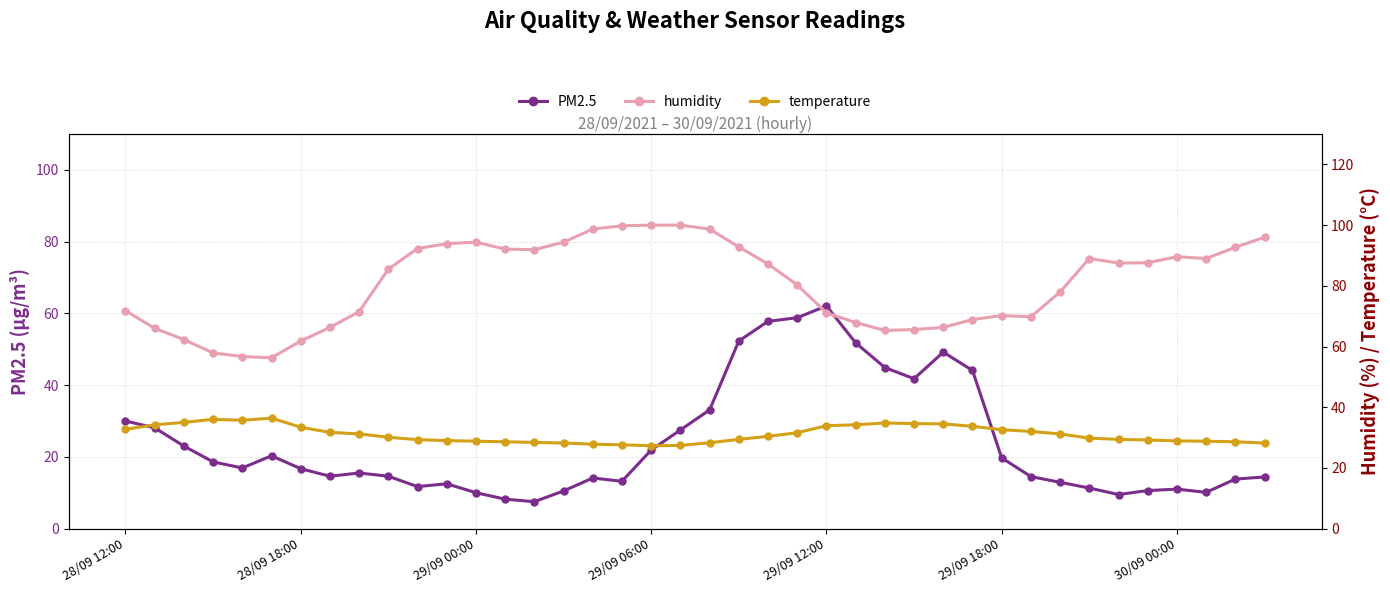

Which category has the highest value in the PM2.5 series?

29/09 12:00